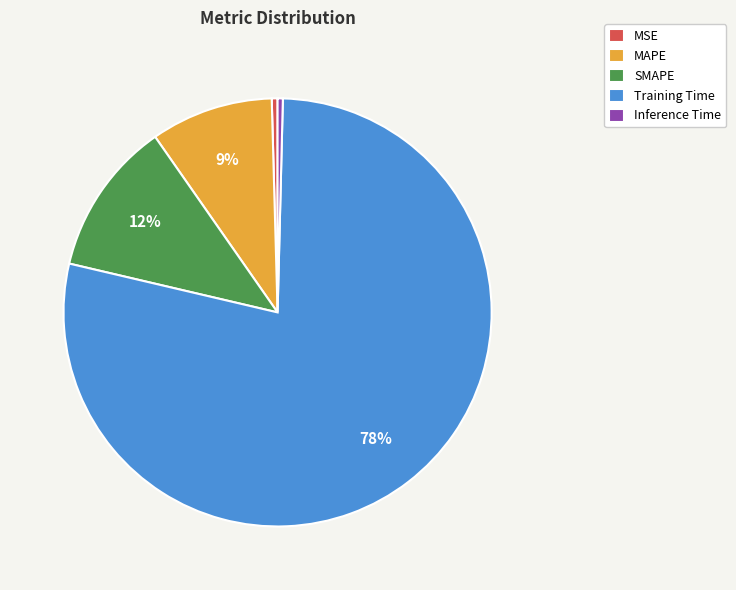

To the nearest percent, what is the combined percentage of SMAPE and MAPE?

21%